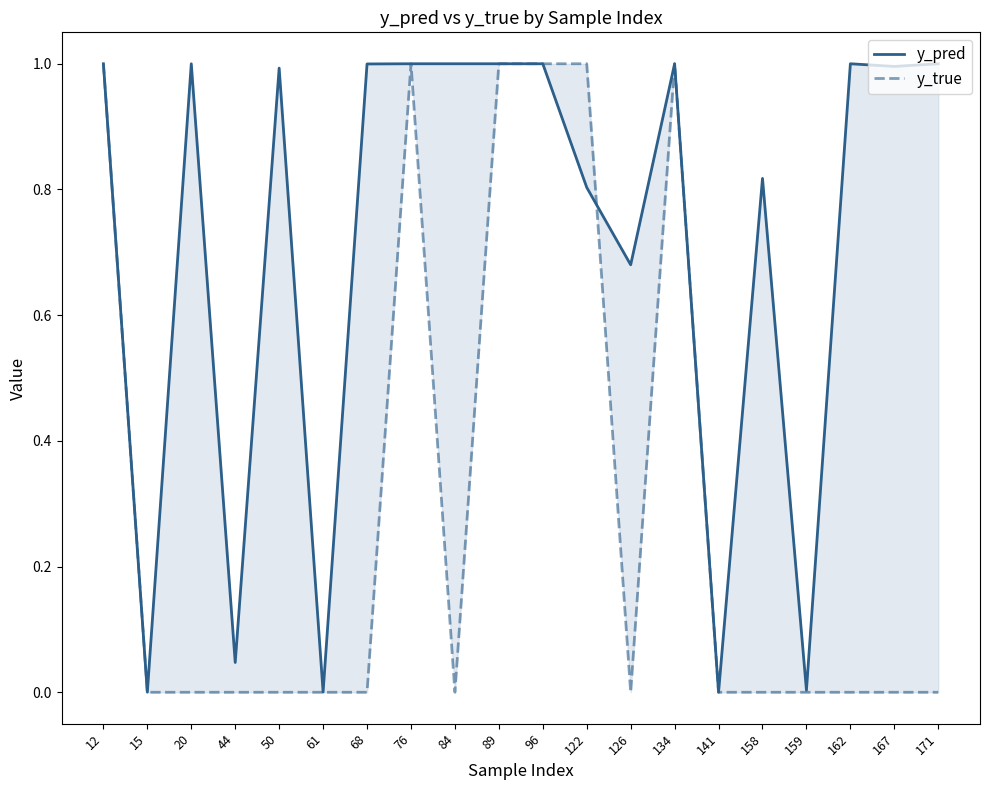

The value of y_true at 134 is 1.0. True or false?

True